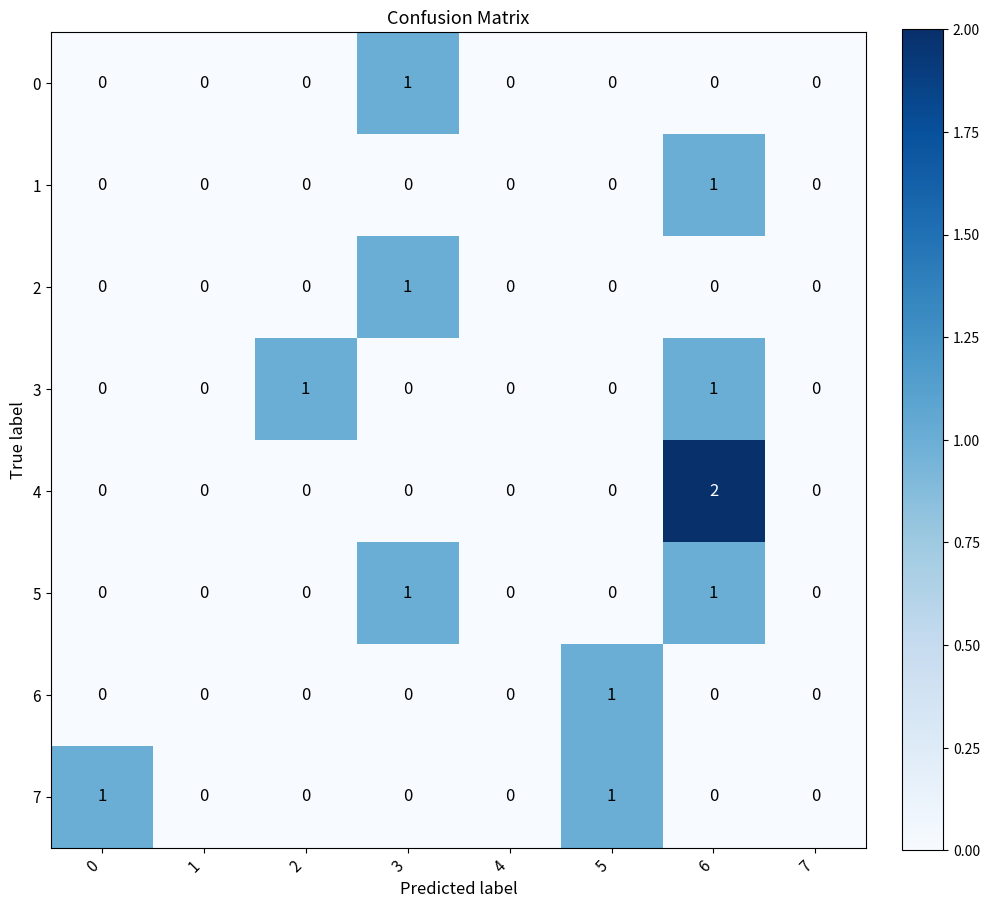

At which category is the sum across all series the highest?

6